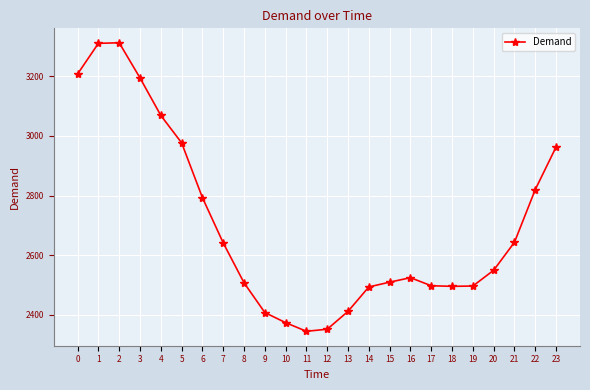

What is the difference between the maximum and minimum values?

969